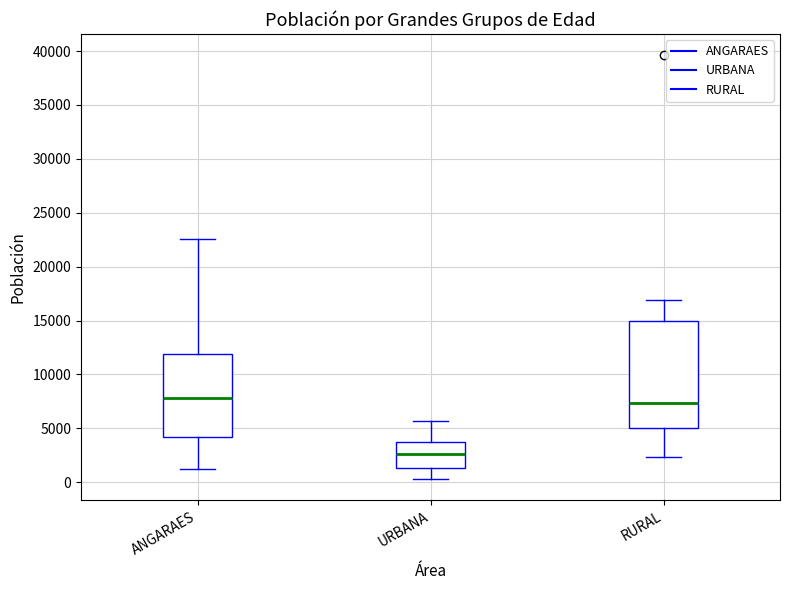

Reading left to right, read every box against the y-axis: the position of its median line, the range the box covers, and the ends of its whiskers. The values are not printed on the chart, so give them approximately, as read against the axis.

ANGARAES: median 8000, box 4000 to 12000, whiskers 1000 to 22500
URBANA: median 2500, box 1500 to 4000, whiskers 500 to 5500
RURAL: median 7500, box 5000 to 15000, whiskers 2500 to 17000